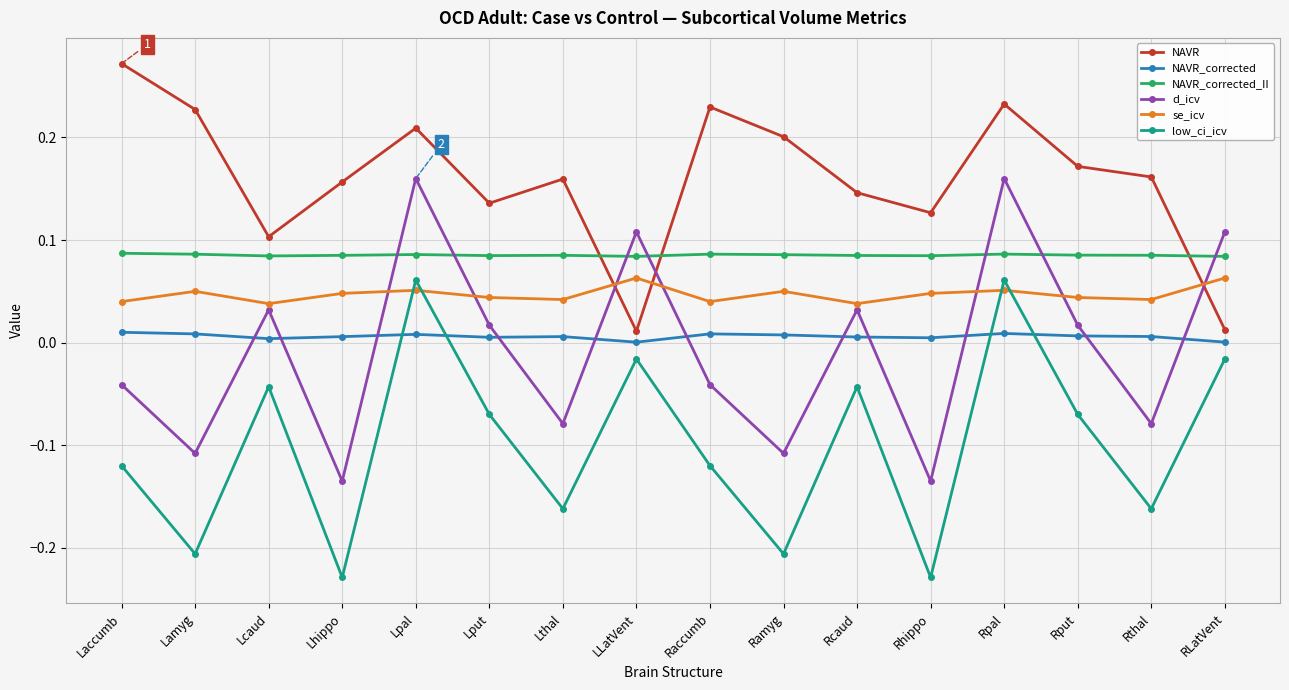

What is the label of the 14th point from the left?

Rput